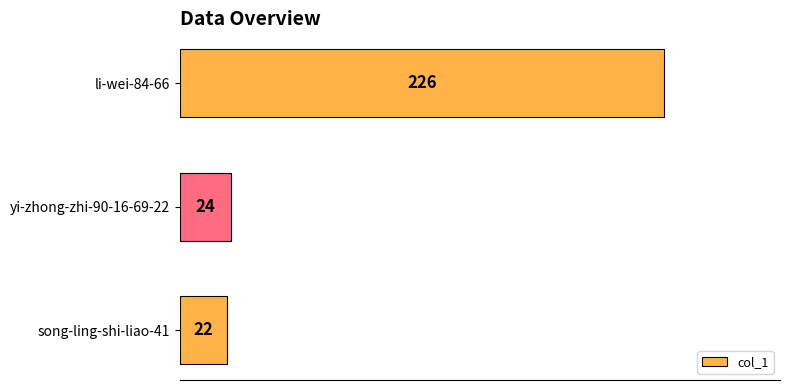

What is the maximum value shown in the chart?

226